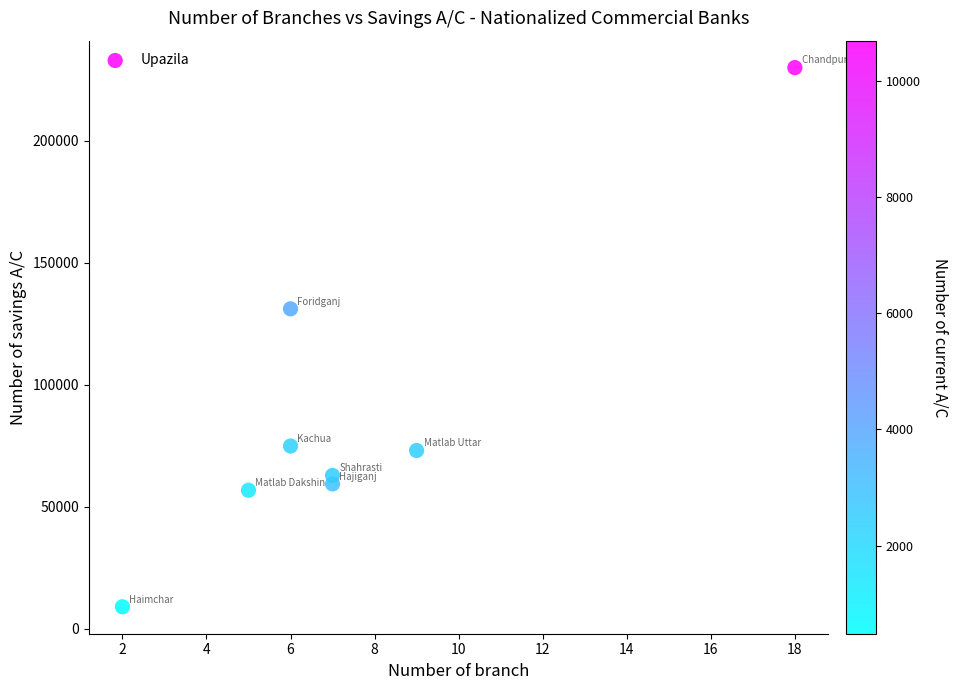

What Y value in the scatter plot is closest to 119459?

131085